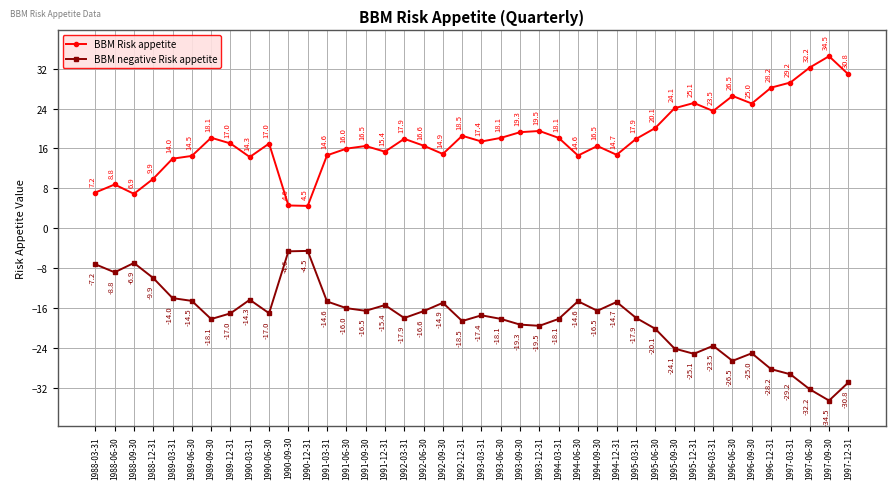

At which category does BBM negative Risk appetite reach its first local valley?

1988-06-30